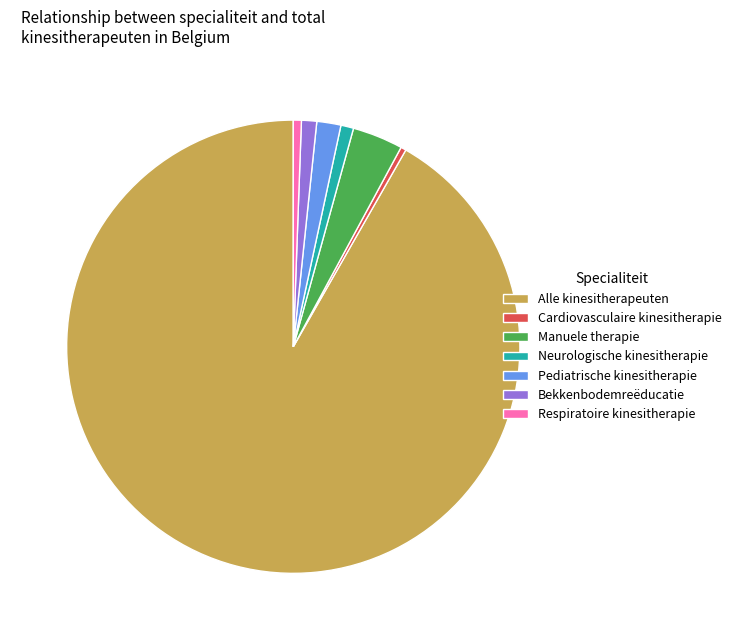

Between Manuele therapie and Bekkenbodemreëducatie, which is larger?

Manuele therapie